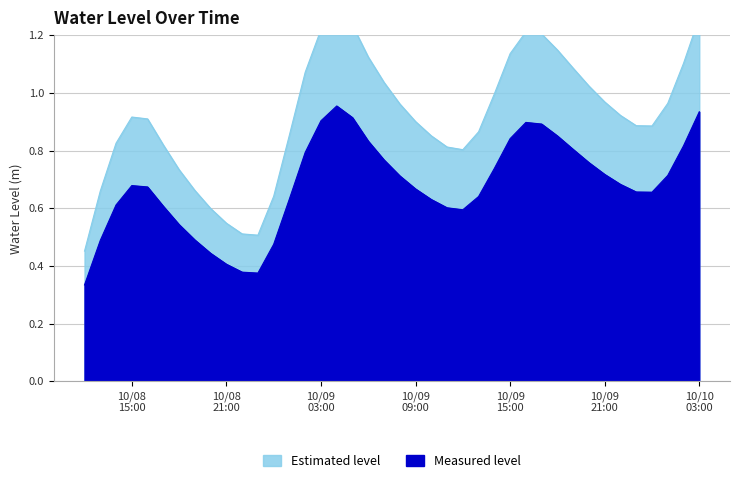

At which label is the value closest to 0?

2024-10-08 12:00:00